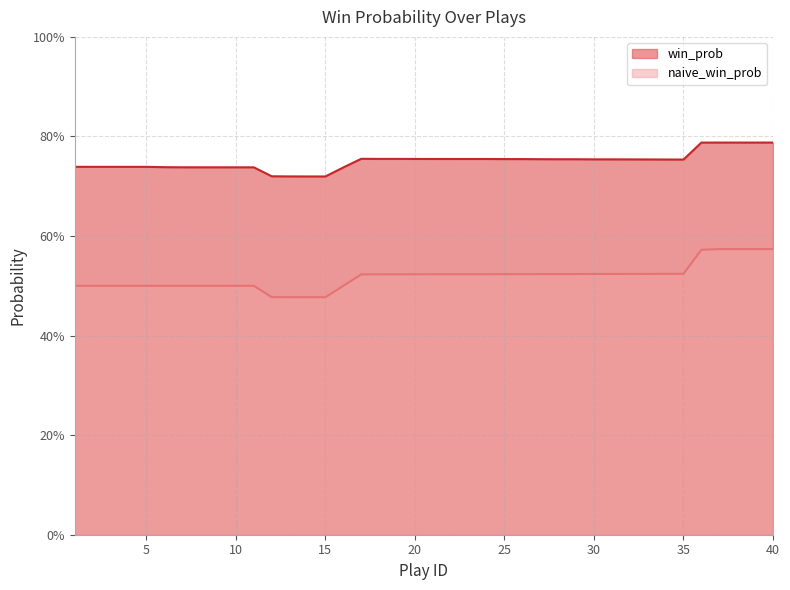

What is the sum of all naive_win_prob values?

20.7